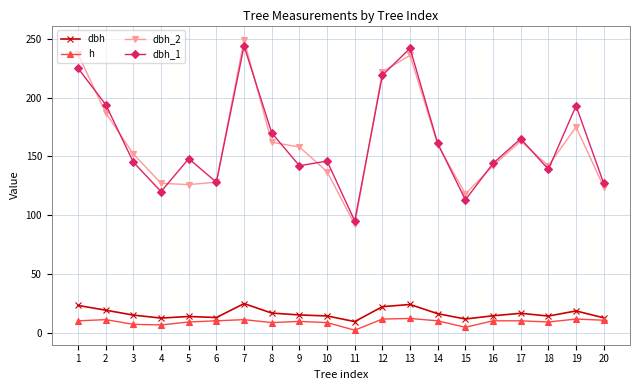

Read the dbh_1 value at 11.

95.0